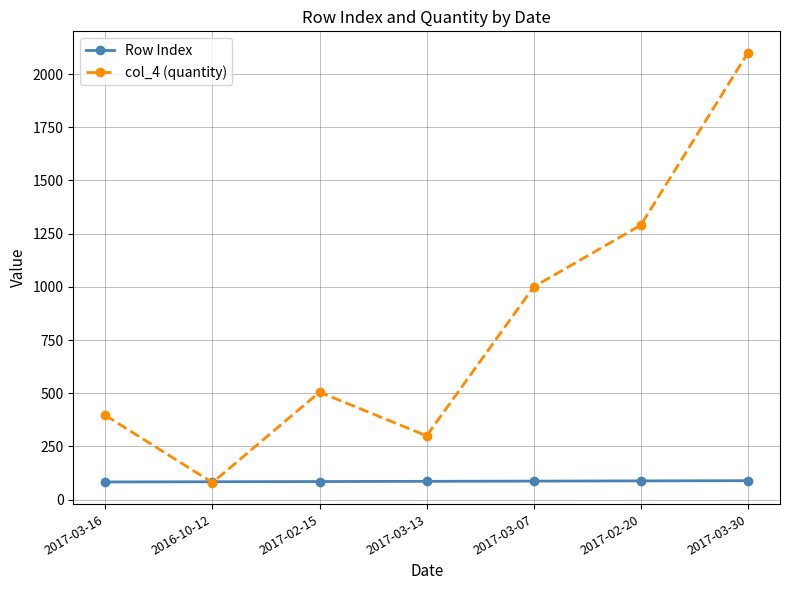

Which series has the largest range (max minus min)?

col_4 (quantity)